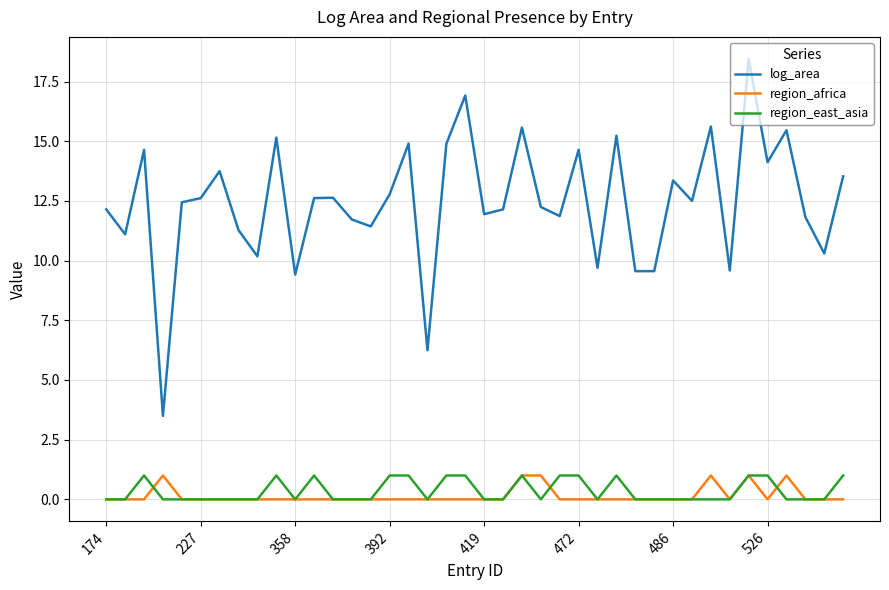

True or false: region_east_asia has more than 1 interior local peaks.

True